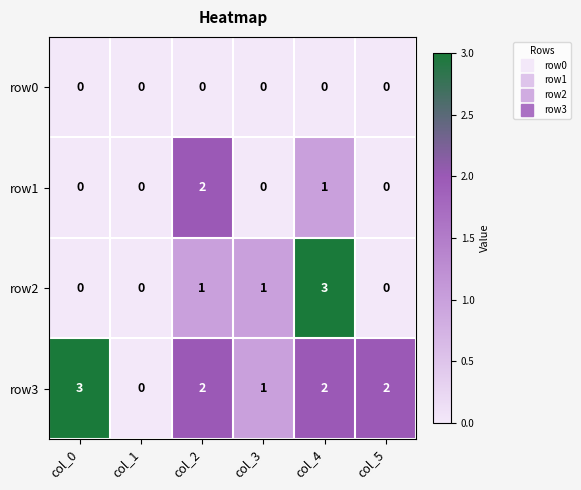

Count the number of categories in the chart.

6